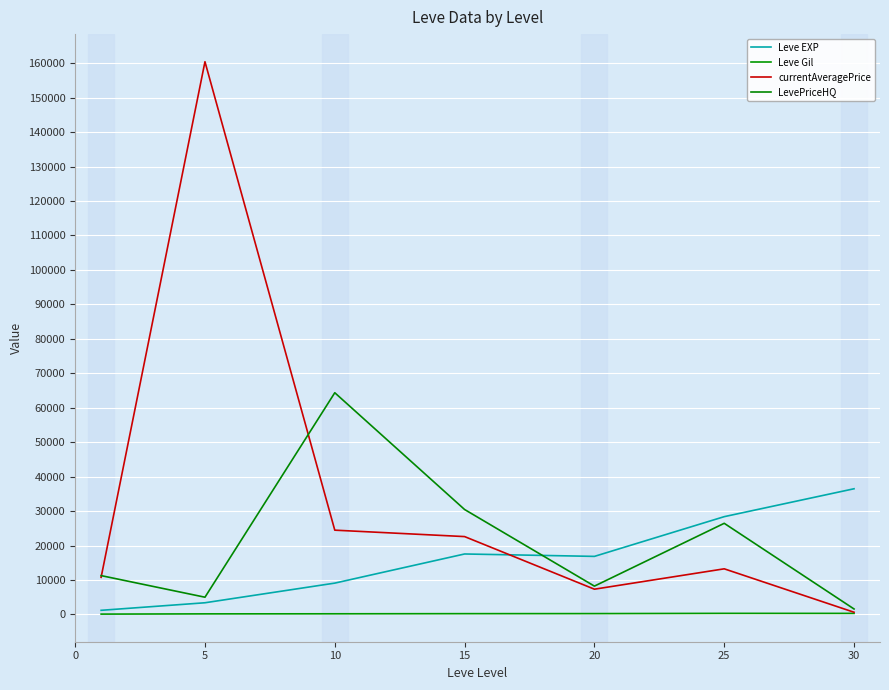

Where is the first local maximum for Leve Gil?

25